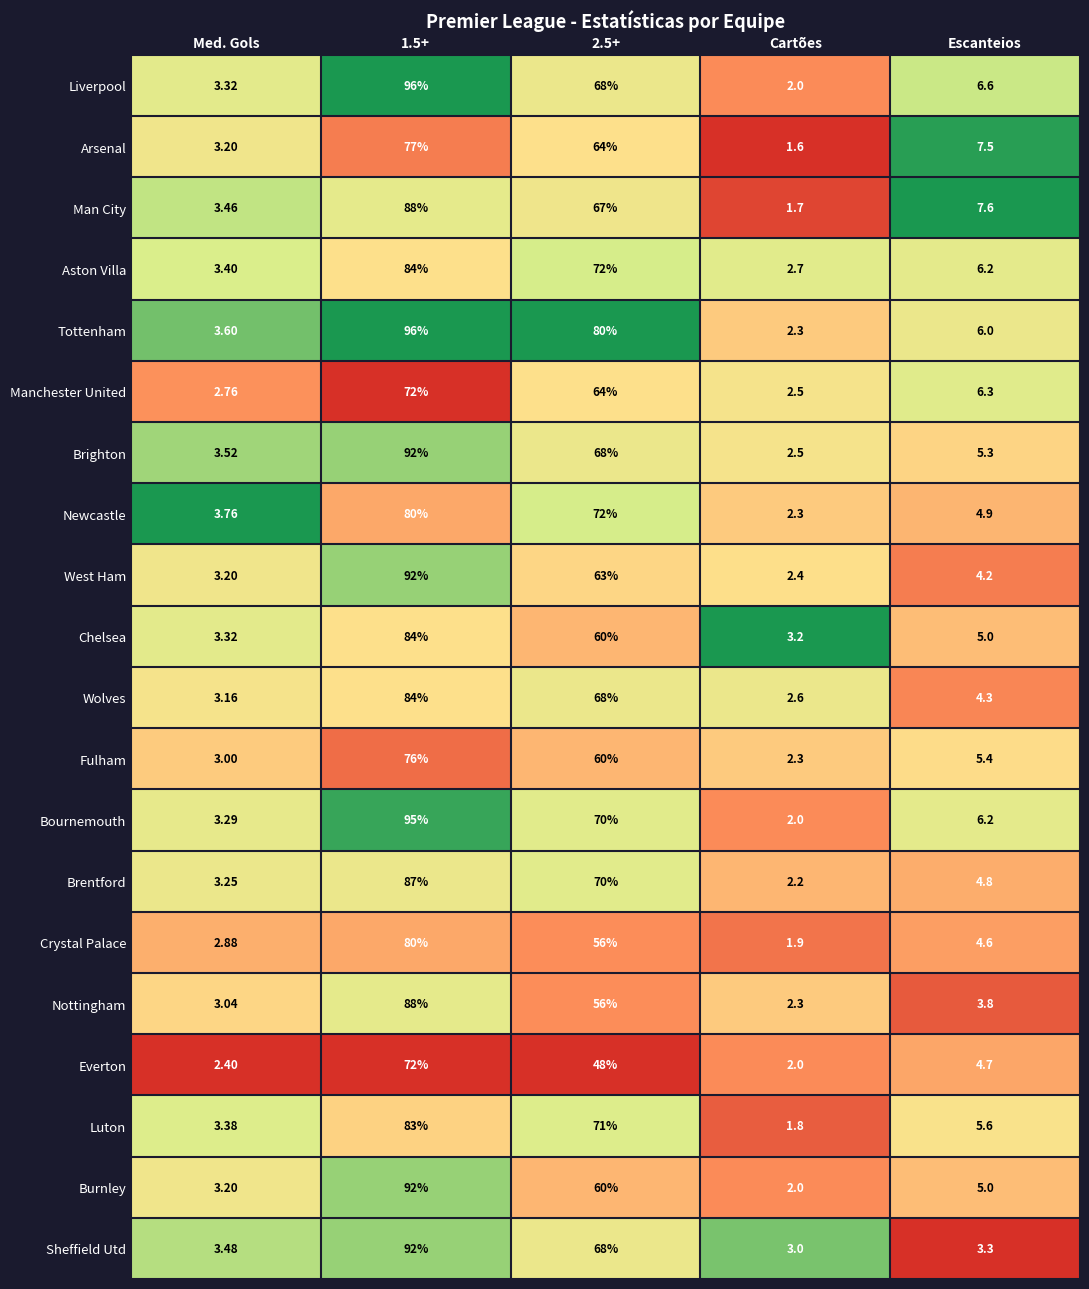

Which label corresponds to the smallest value in the chart?

Cartões